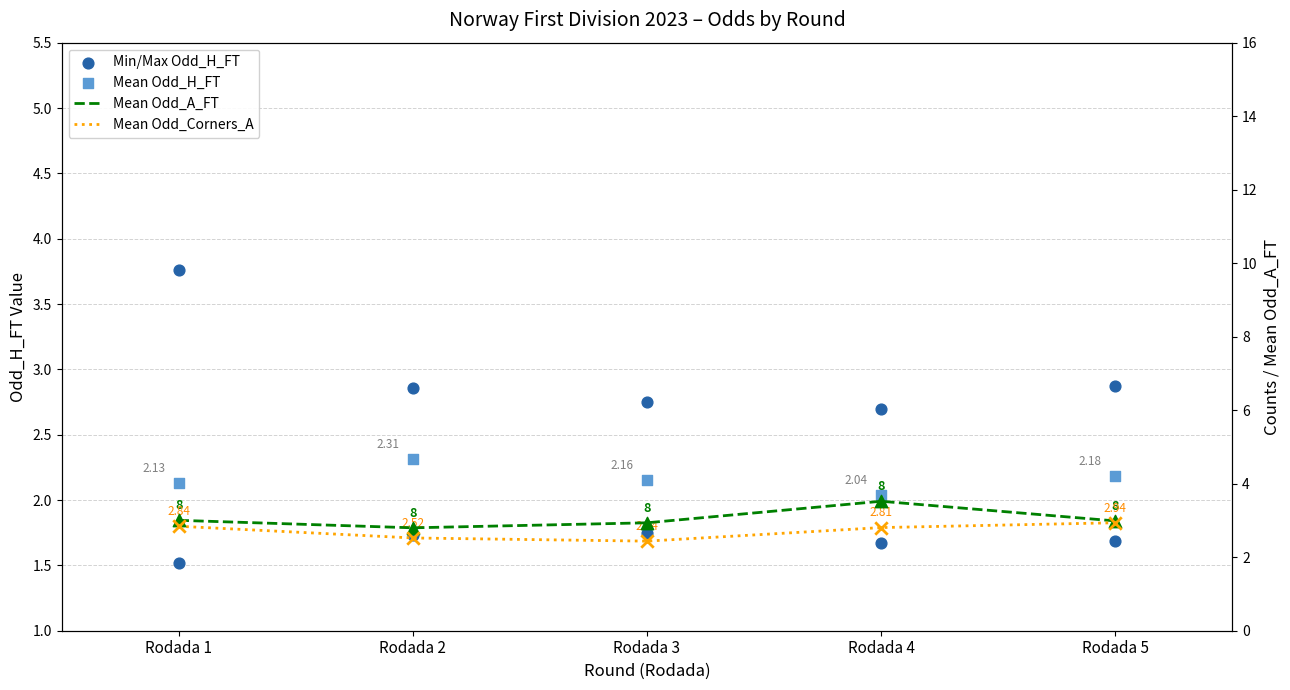

Which series has the largest total across all categories?

Mean Odd_A_FT